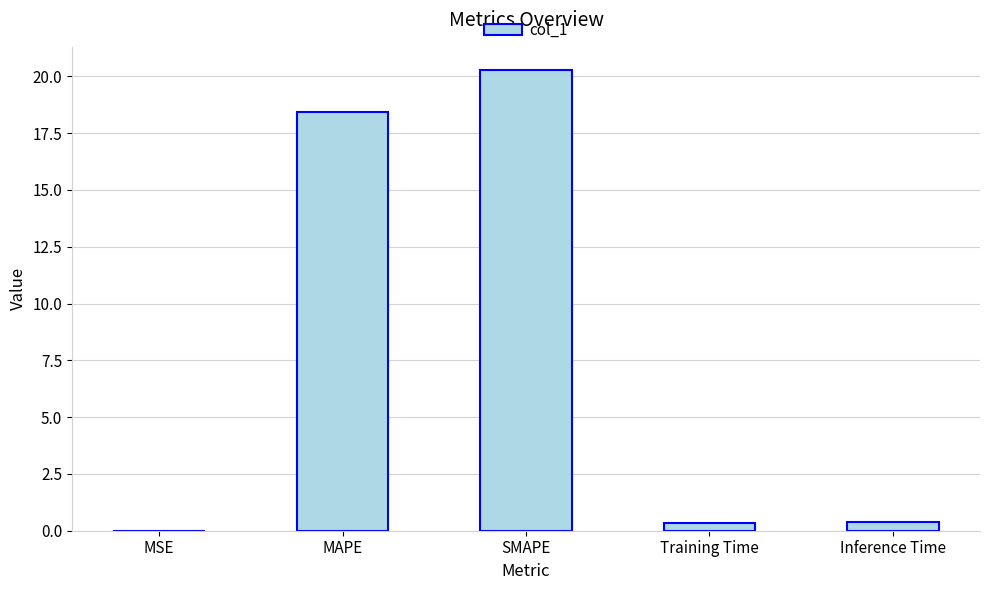

Is it true that the value at MAPE is 18.4?

True